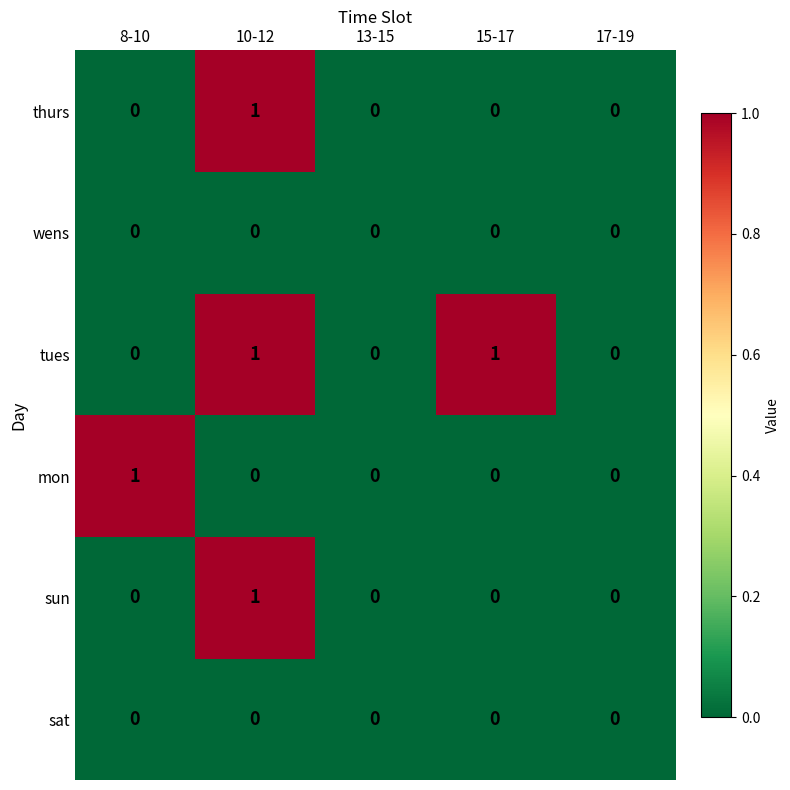

At which category is the sum across all series the highest?

10-12